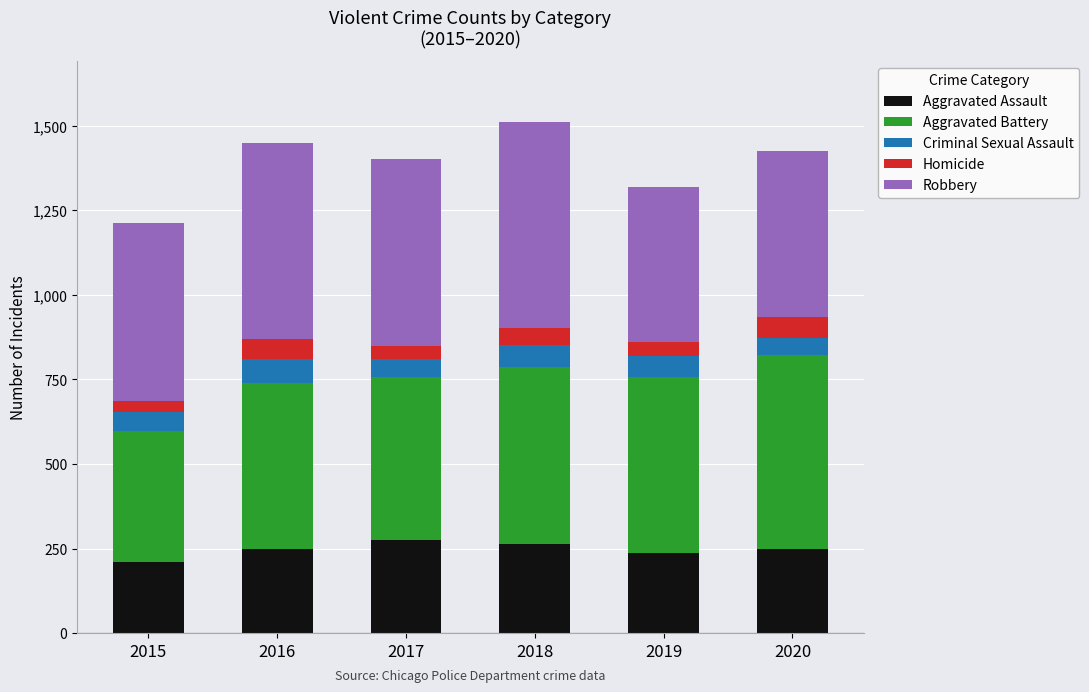

What is the total value across all series at 2016?

1448